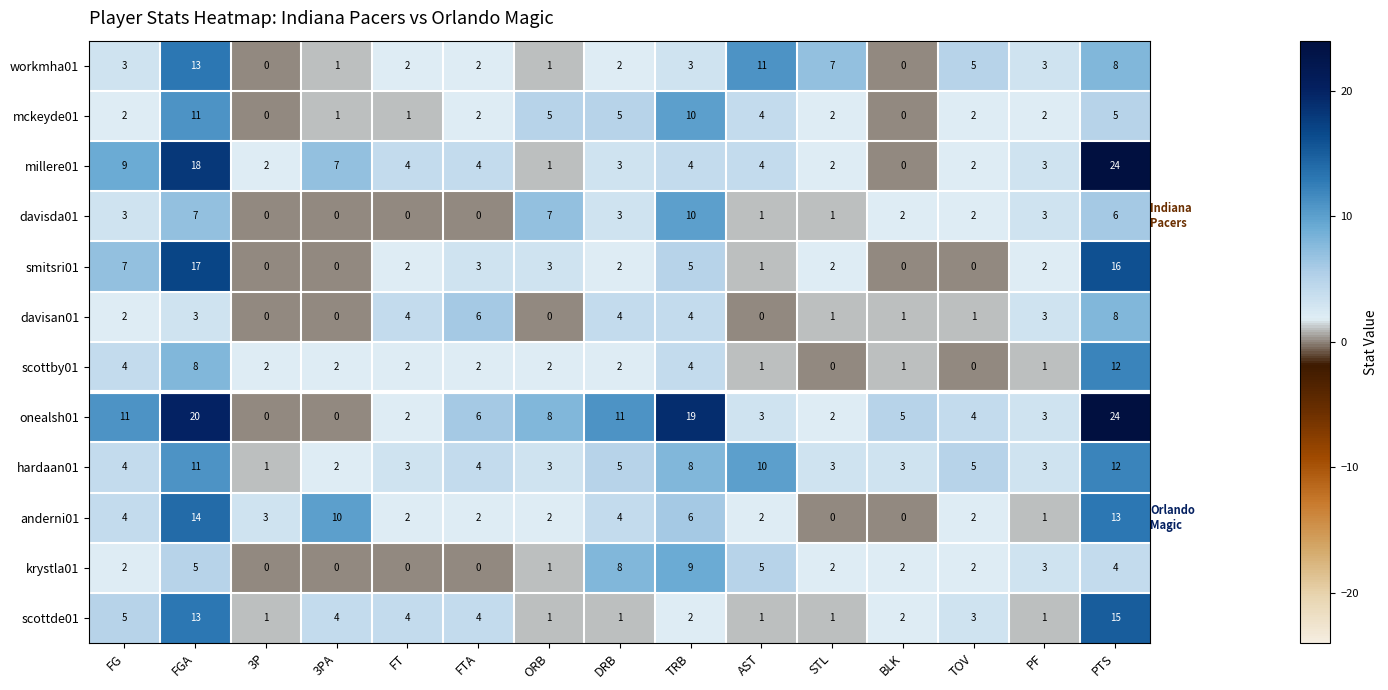

The value of scottde01 at PTS is 15. True or false?

True